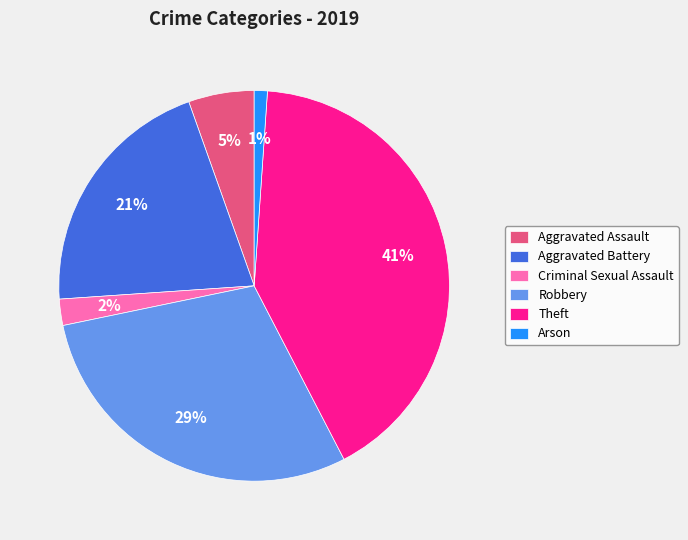

To the nearest percent, what percentage of the pie is Arson?

1%